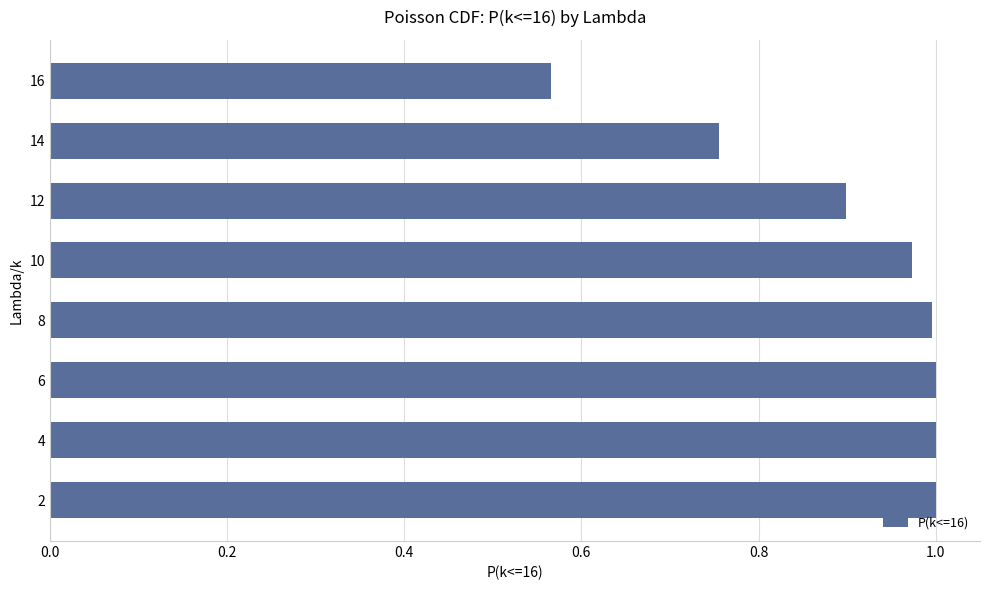

The value at 16 is 0.9. True or false?

False